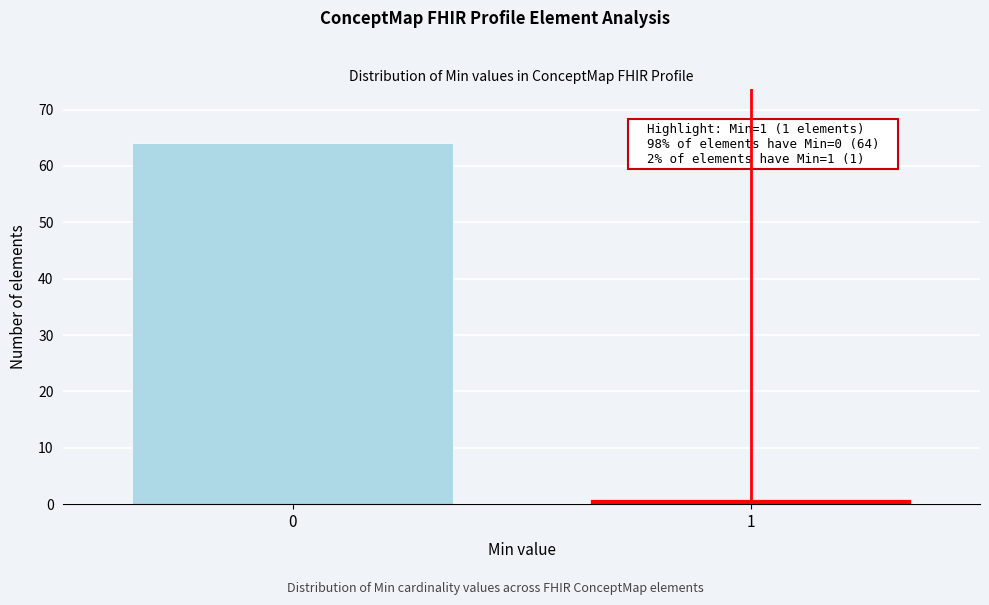

Reading left to right, extract all data points from this chart.

64	1